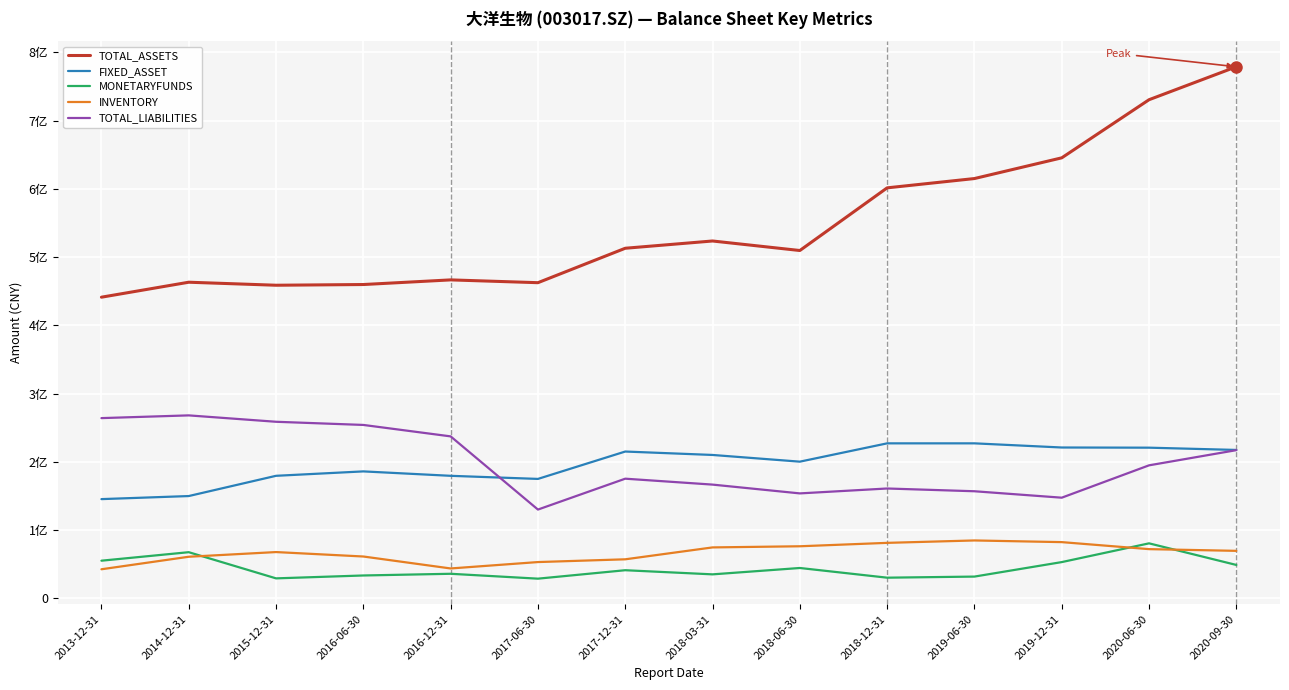

What are all the series names shown in the legend?

TOTAL_ASSETS, FIXED_ASSET, MONETARYFUNDS, INVENTORY, TOTAL_LIABILITIES